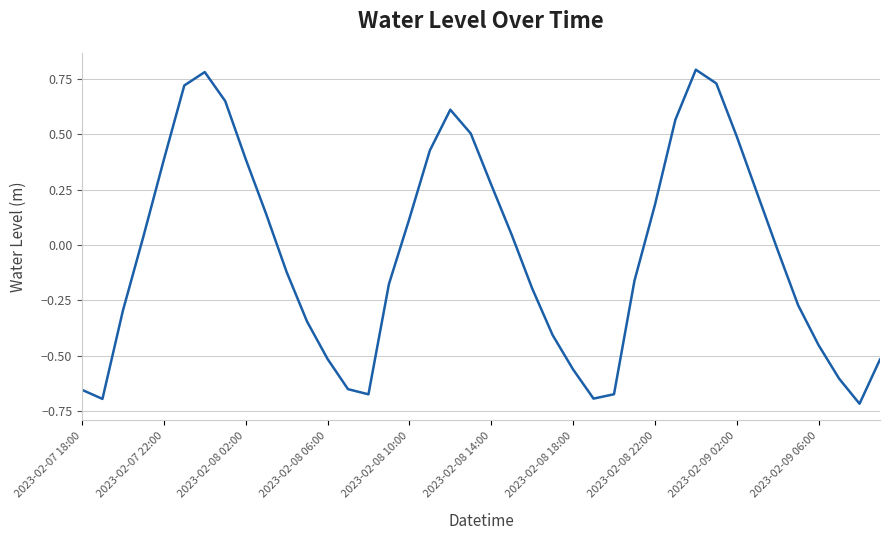

What is the difference between the maximum and minimum values?

1.5